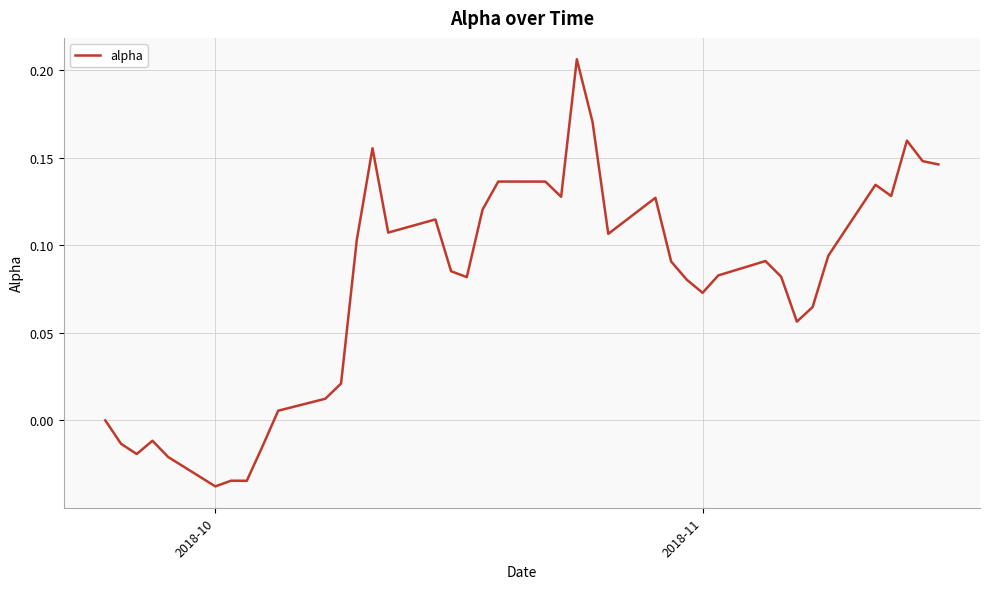

Is this an area chart (filled region under the line)?

No